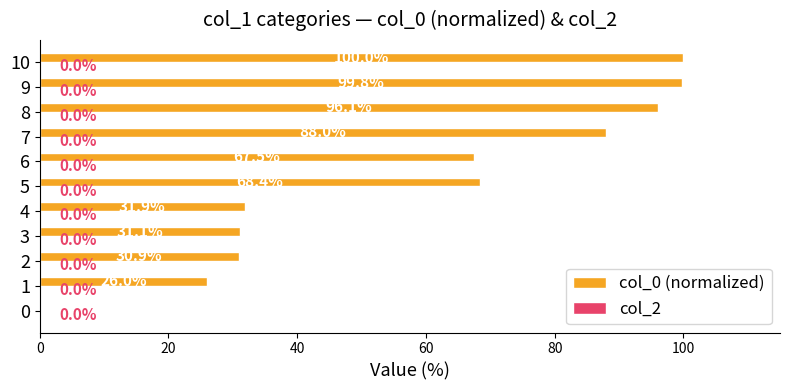

Reading top to bottom, what are all the values shown in this chart?

10=100.0	9=99.8	8=96.1	7=88.0	6=67.5	5=68.4	4=31.9	3=31.1	2=30.9	1=26.0	0=0.0